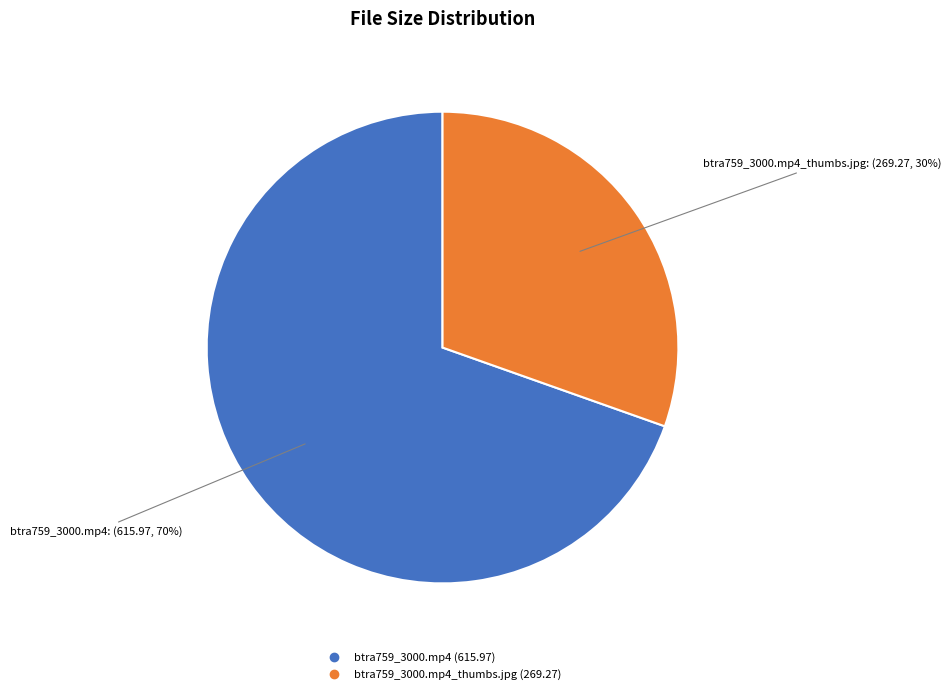

Is there a majority slice in this chart?

Yes